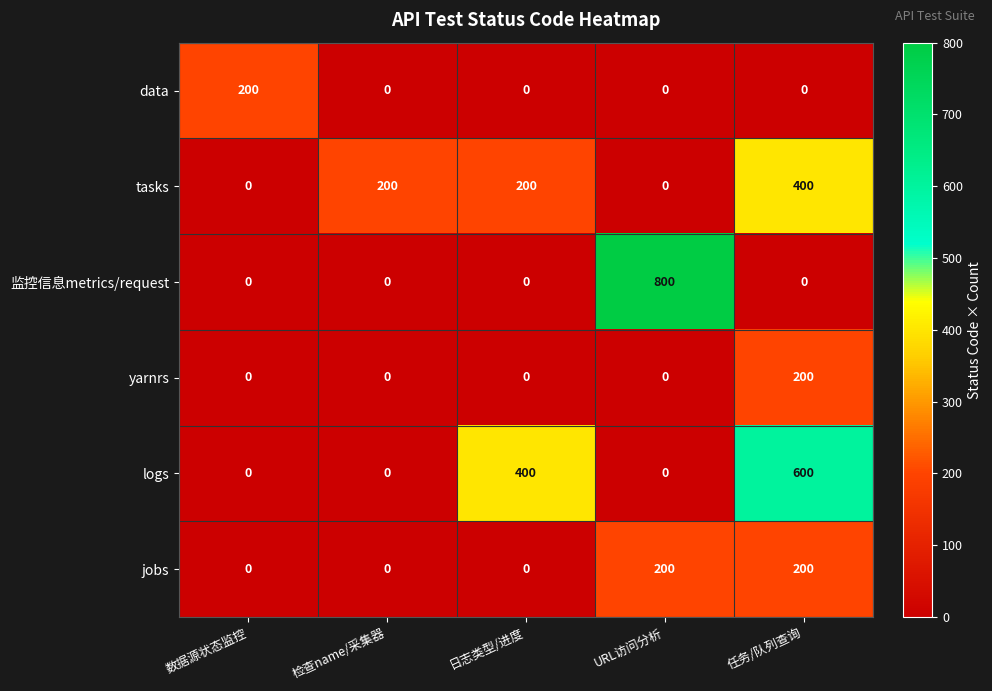

Which label corresponds to the largest value in the chart?

URL访问分析